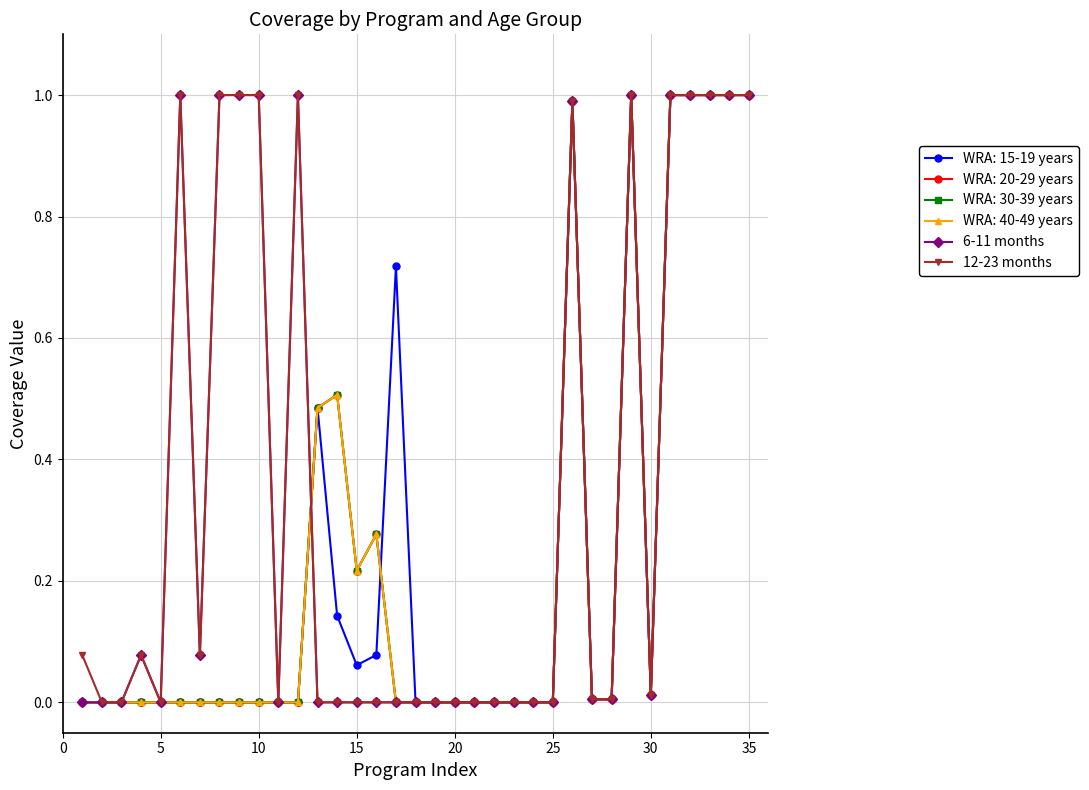

Is this an area chart (filled region under the line)?

No